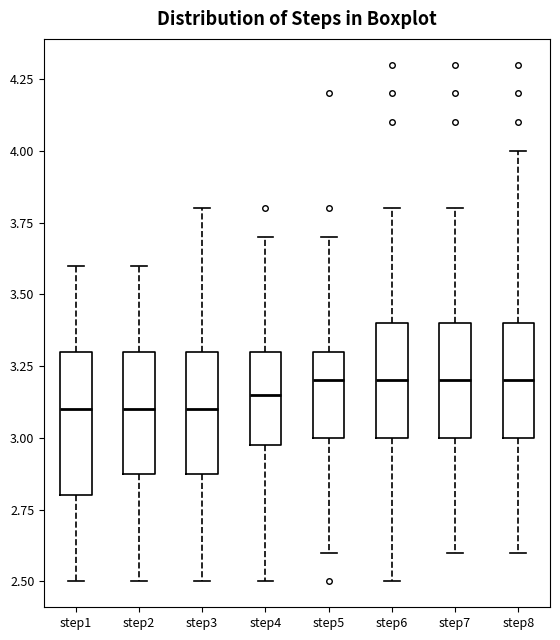

Where does the lower whisker of the box for step8 end on the y-axis? The values are not printed on the chart, so give them approximately, as read against the axis.

2.60